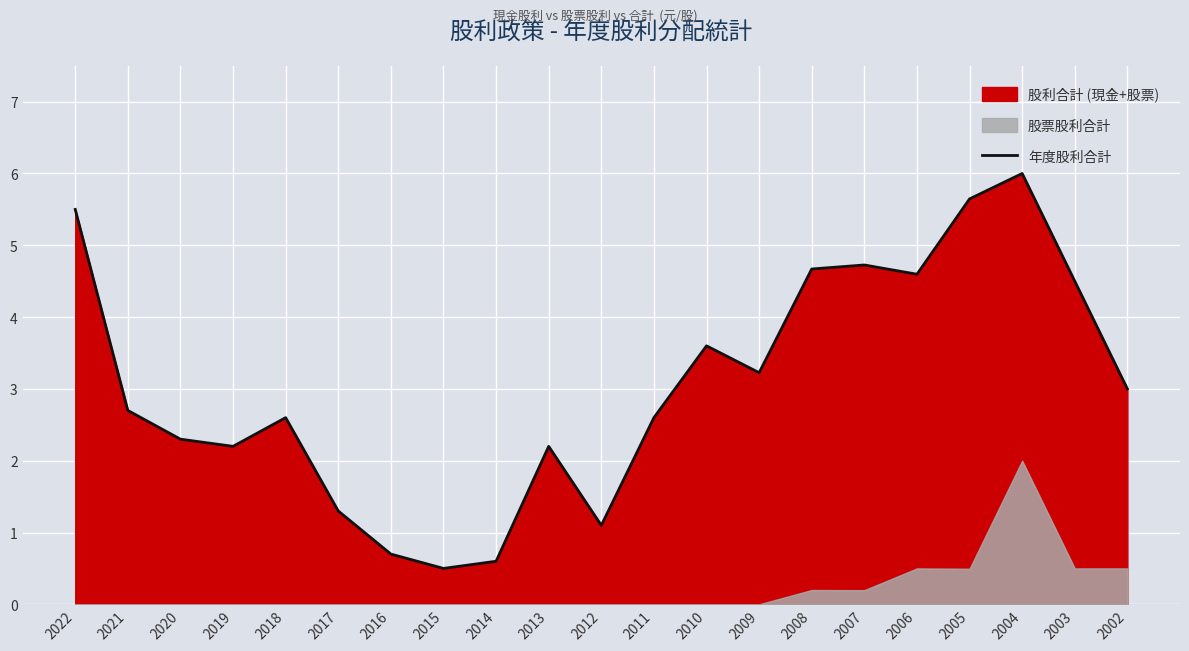

Which category has the lowest value across all series?

2015